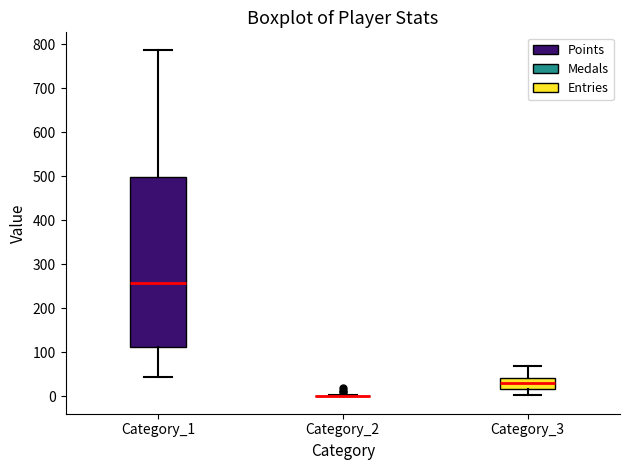

Reading left to right, transcribe this box plot: for each box, give where its median line is, the range the box spans, and where its two whiskers end, as read against the y-axis. The values are not printed on the chart, so give them approximately, as read against the axis.

Category_1: median 260, box 110 to 500, whiskers 40 to 790
Category_2: box collapsed to a line at 0, whiskers 0 to 0
Category_3: median 30, box 20 to 40, whiskers 0 to 70